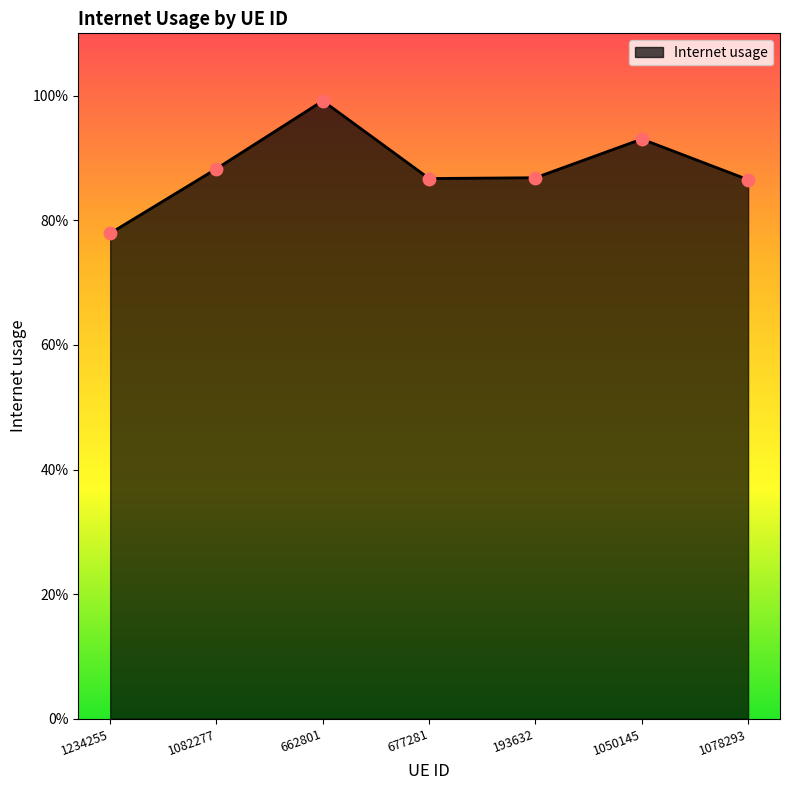

Which has a higher value, 1078293 or 1234255?

1078293